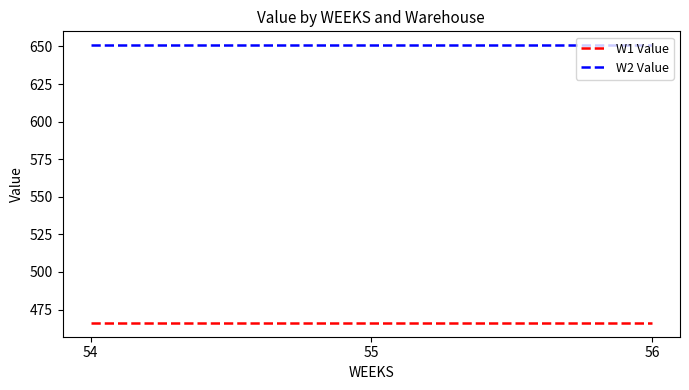

Which series has the largest total across all categories?

W2 Value